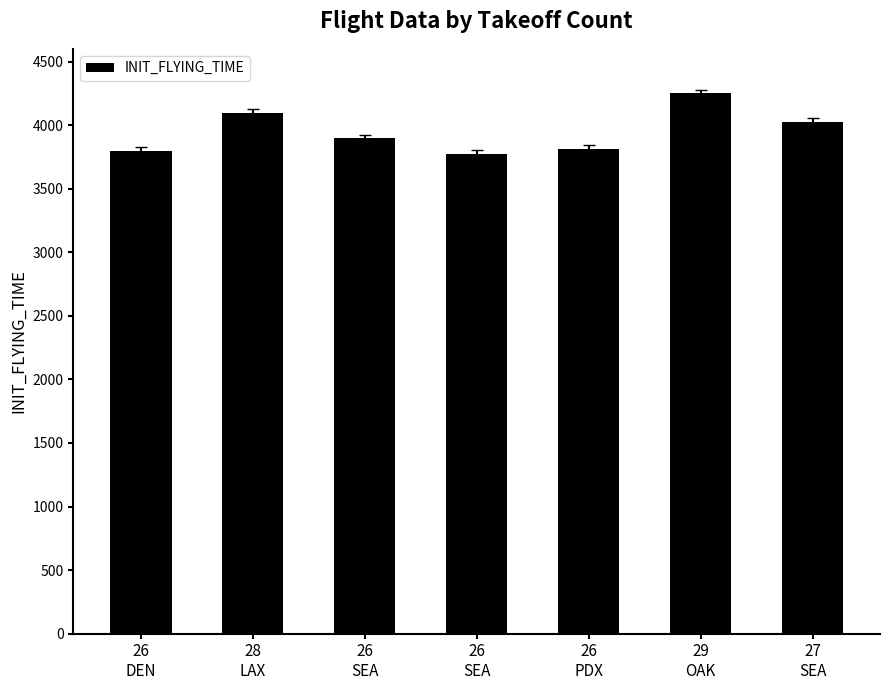

Does the chart contain any negative values?

No